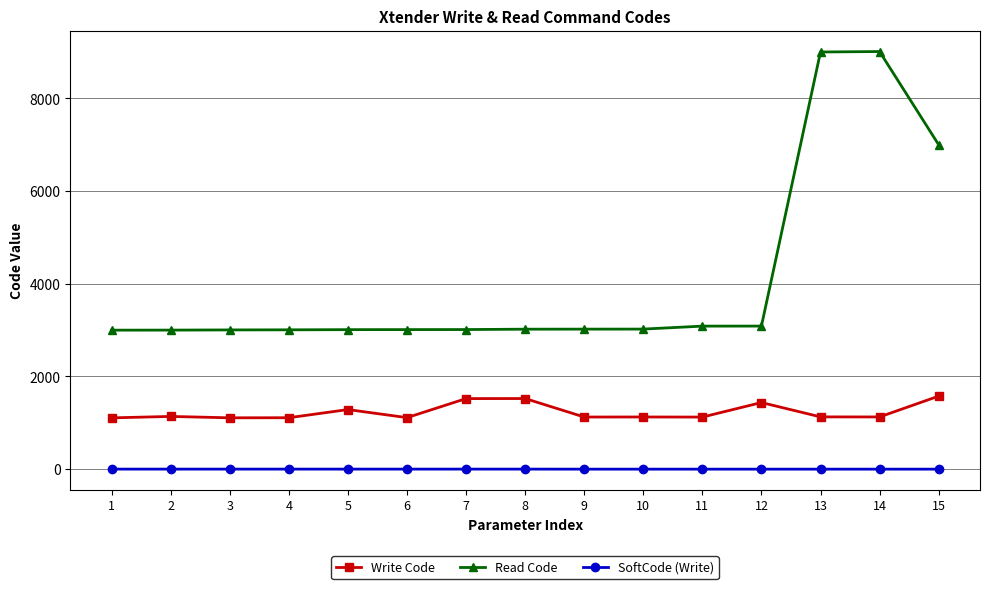

True or false: Write Code has more than 2 interior local peaks.

True